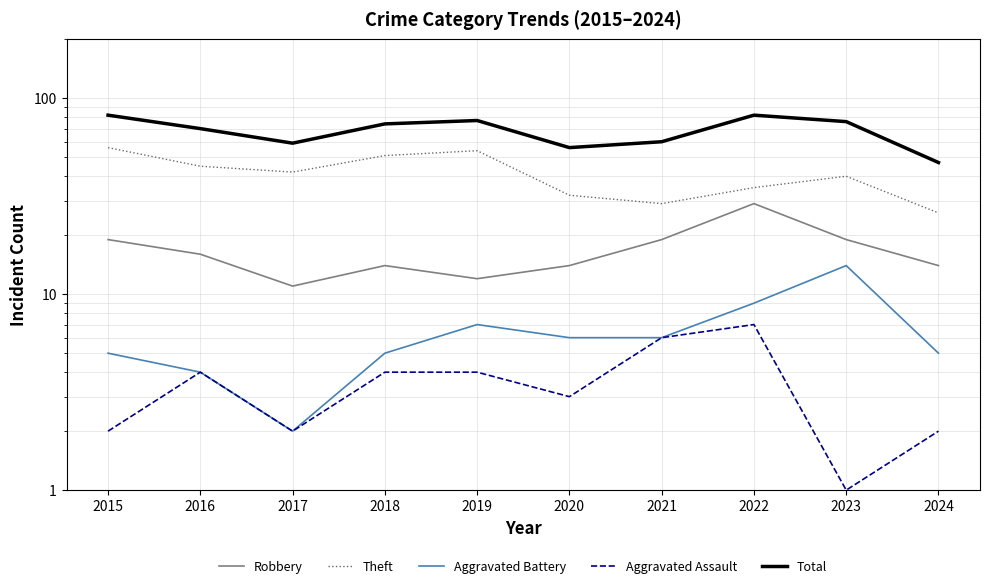

Reading left to right, transcribe all the data shown in this chart.

Robbery: 19	16	11	14	12	14	19	29	19	14
Theft: 56	45	42	51	54	32	29	35	40	26
Aggravated Battery: 5	4	2	5	7	6	6	9	14	5
Aggravated Assault: 2	4	2	4	4	3	6	7	1	2
Total: 82	70	59	74	77	56	60	82	76	47